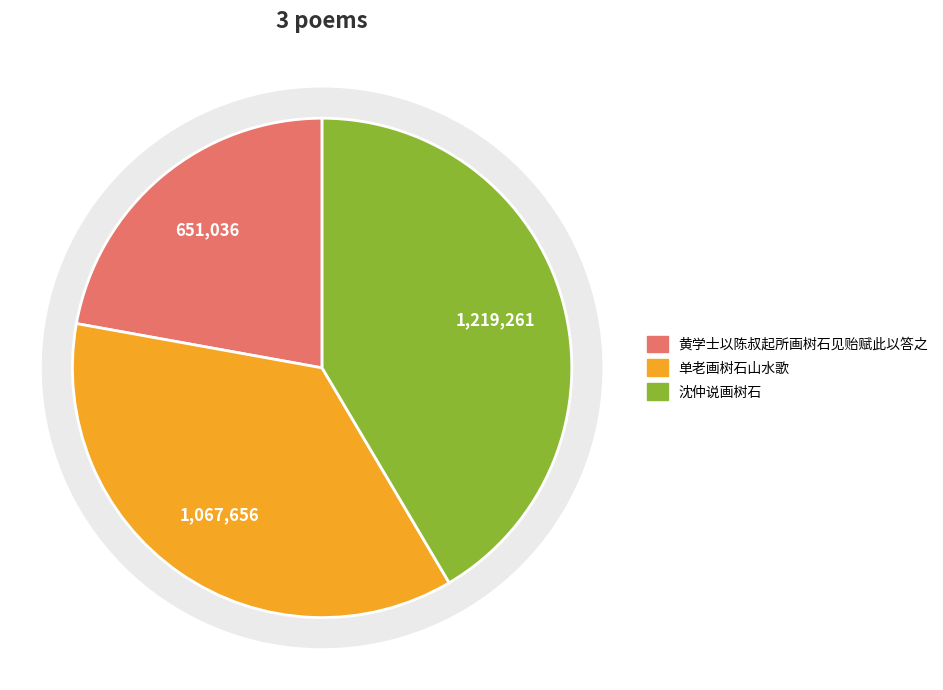

Rank the categories by value from highest to lowest.

沈仲说画树石, 单老画树石山水歌, 黄学士以陈叔起所画树石见贻赋此以答之